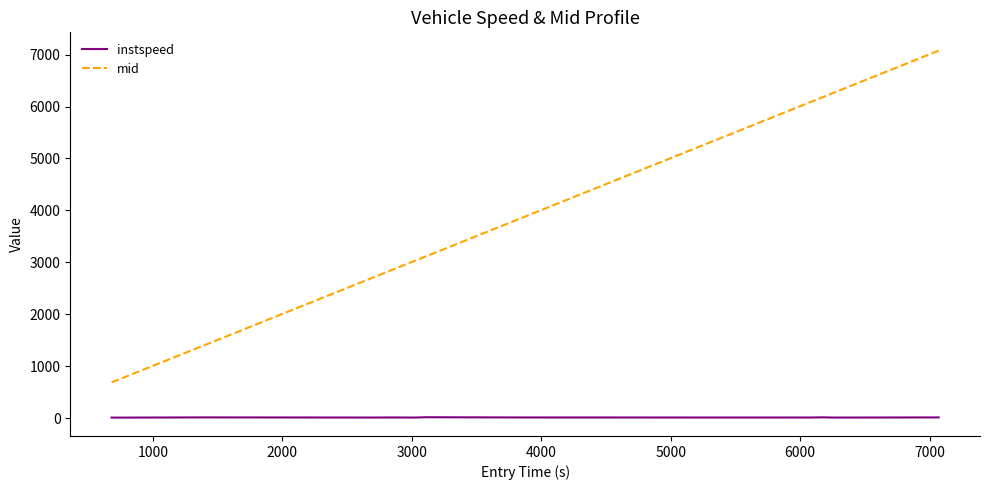

What is the minimum value shown in the chart?

9.4